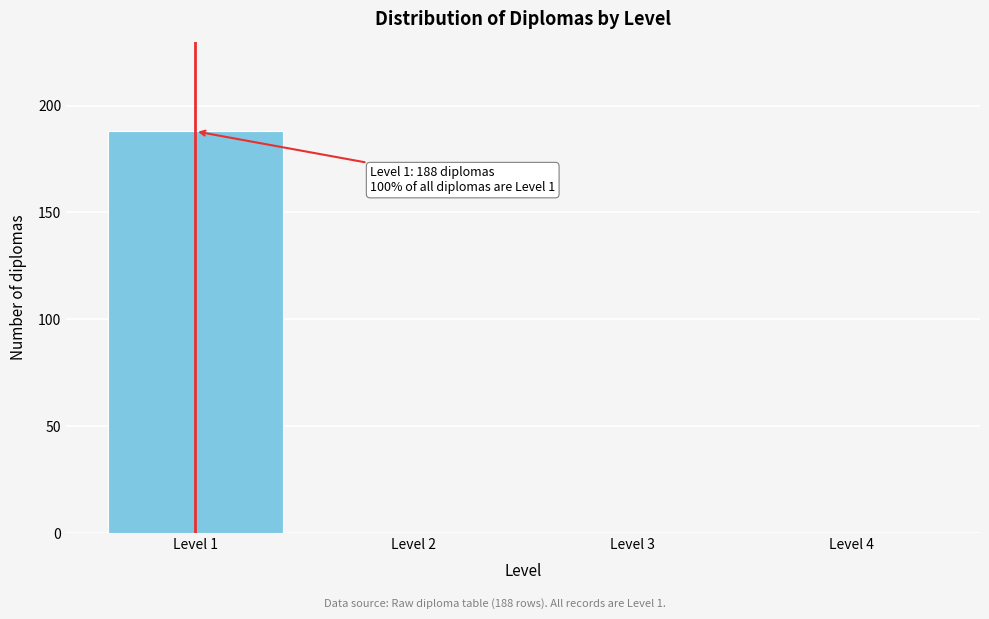

Reading left to right, transcribe all the data shown in this chart.

Level 1=188	Level 2=0	Level 3=0	Level 4=0